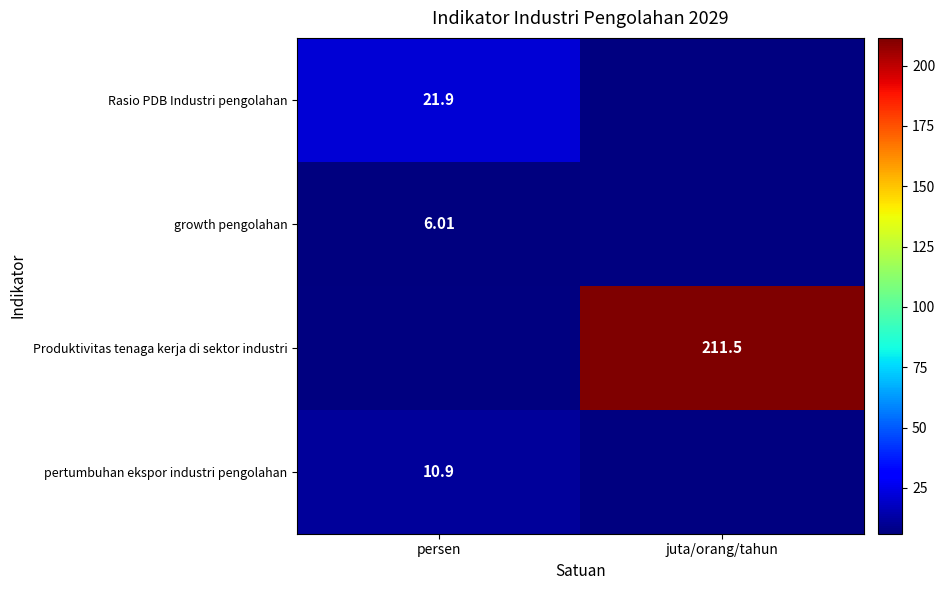

What is the total value across all series at persen?

38.8